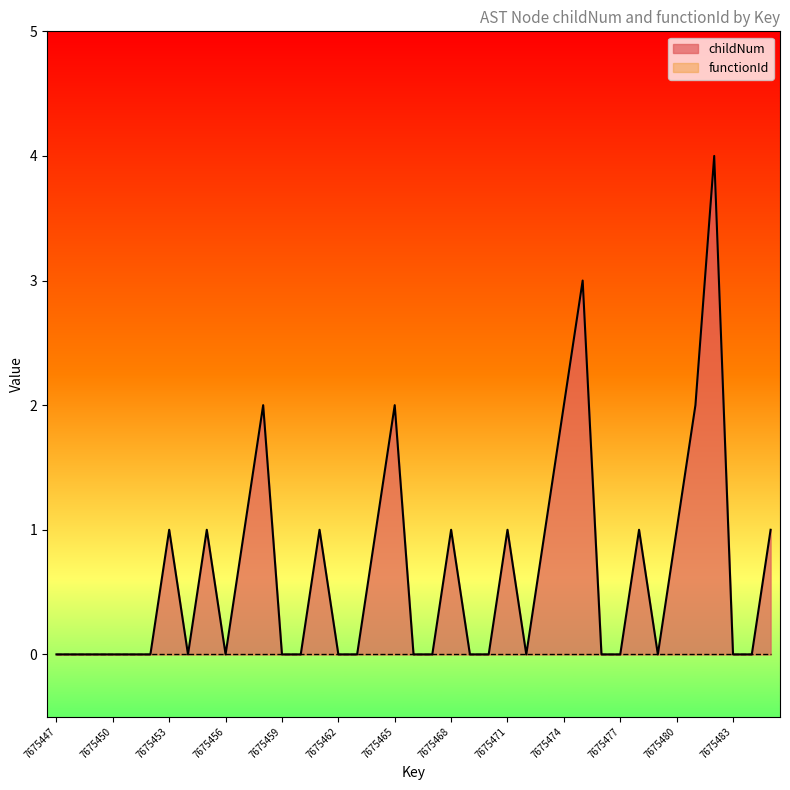

What is the sum of all values?

26